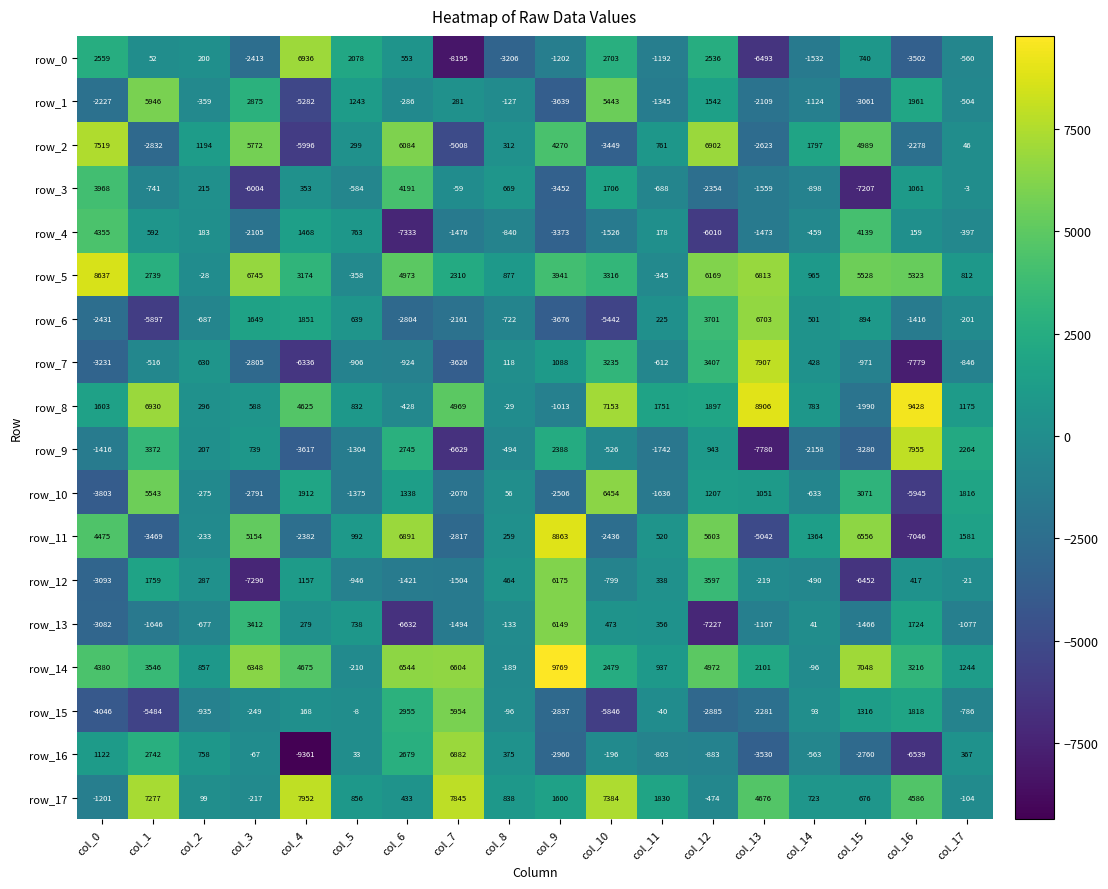

Rank the categories by row_14 value from lowest to highest.

col_5, col_8, col_14, col_2, col_11, col_17, col_13, col_10, col_16, col_1, col_0, col_4, col_12, col_3, col_6, col_7, col_15, col_9